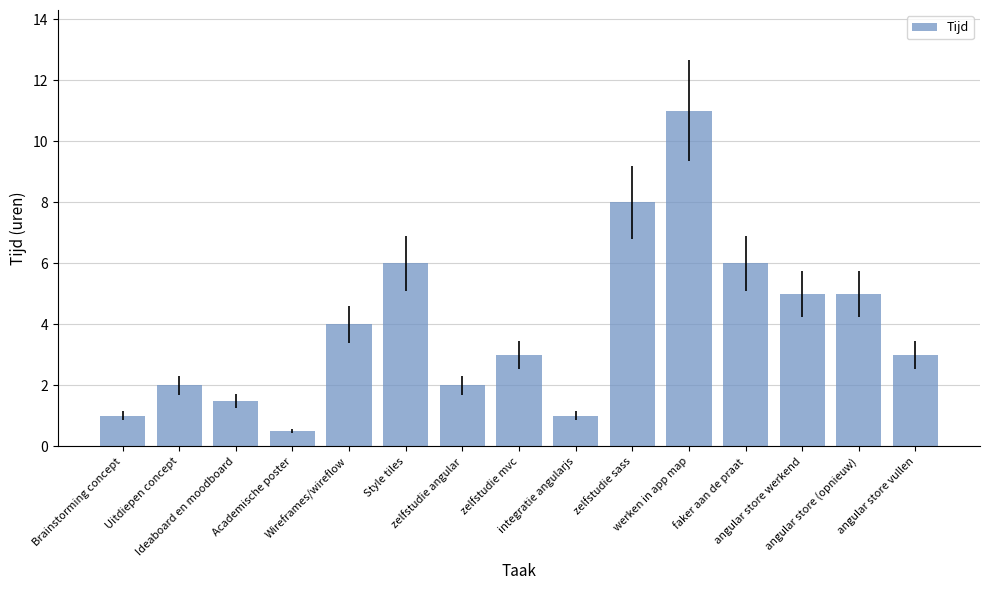

Reading right to left, list all the values displayed in this chart.

angular store vullen=3.0	angular store (opnieuw)=5.0	angular store werkend=5.0	faker aan de praat=6.0	werken in app map=11.0	zelfstudie sass=8.0	integratie angularjs=1.0	zelfstudie mvc=3.0	zelfstudie angular=2.0	Style tiles=6.0	Wireframes/wireflow=4.0	Academische poster=0.5	Ideaboard en moodboard=1.5	Uitdiepen concept=2.0	Brainstorming concept=1.0